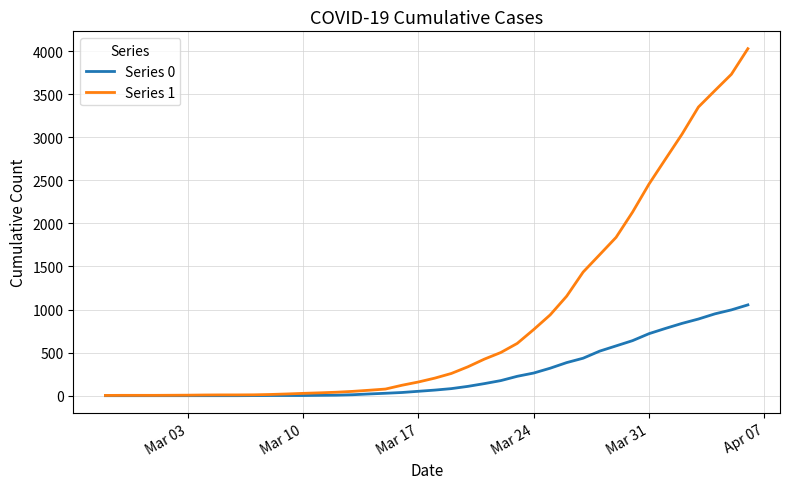

What is the difference between the maximum and minimum values in the Series 1 series?

4025